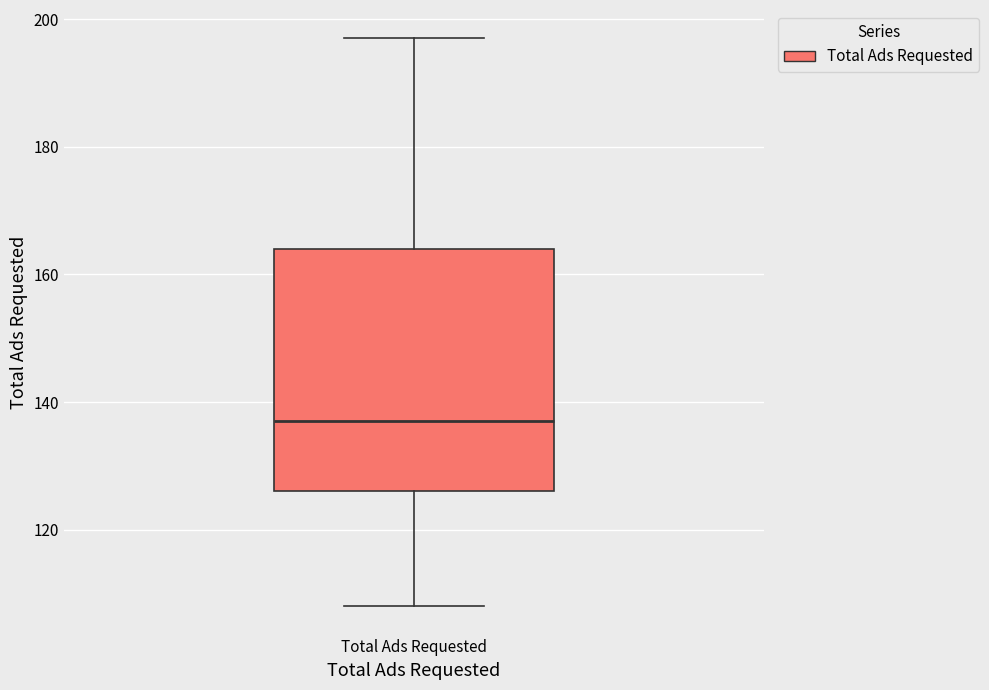

Transcribe this box plot: give where the median line is, the range the box spans, and where the two whiskers end, as read against the y-axis. The values are not printed on the chart, so give them approximately, as read against the axis.

median 138, box 126 to 164, whiskers 108 to 198